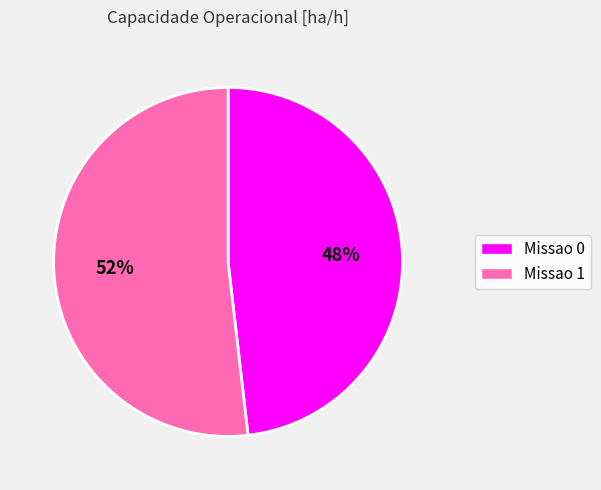

To the nearest percent, what is the combined percentage of Missao 0 and Missao 1?

100%